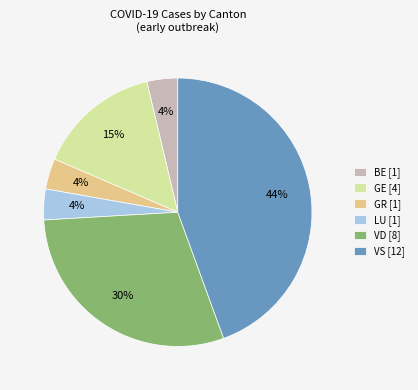

To the nearest percent, what is the average slice percentage?

17%